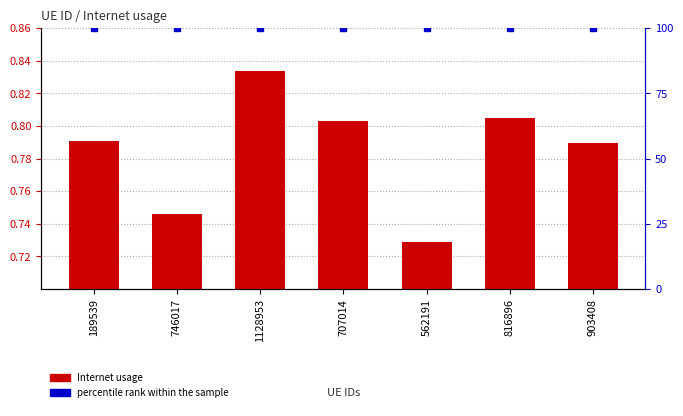

What is the minimum value shown in the chart?

0.7